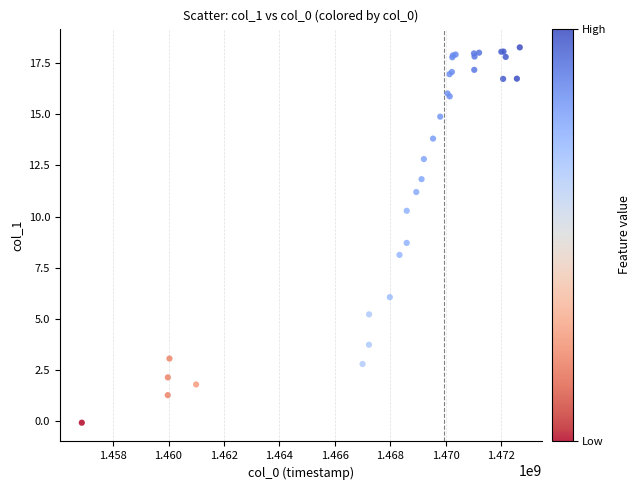

What Y value in the scatter plot is closest to 9?

8.7